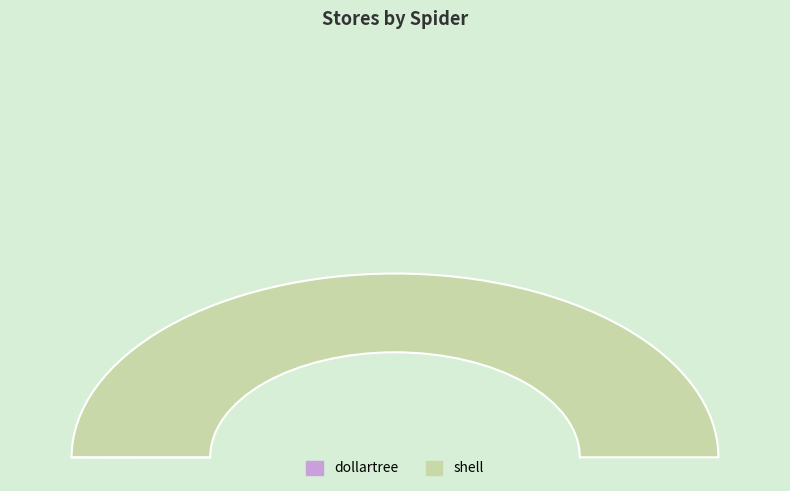

How many segments does this pie chart have?

2